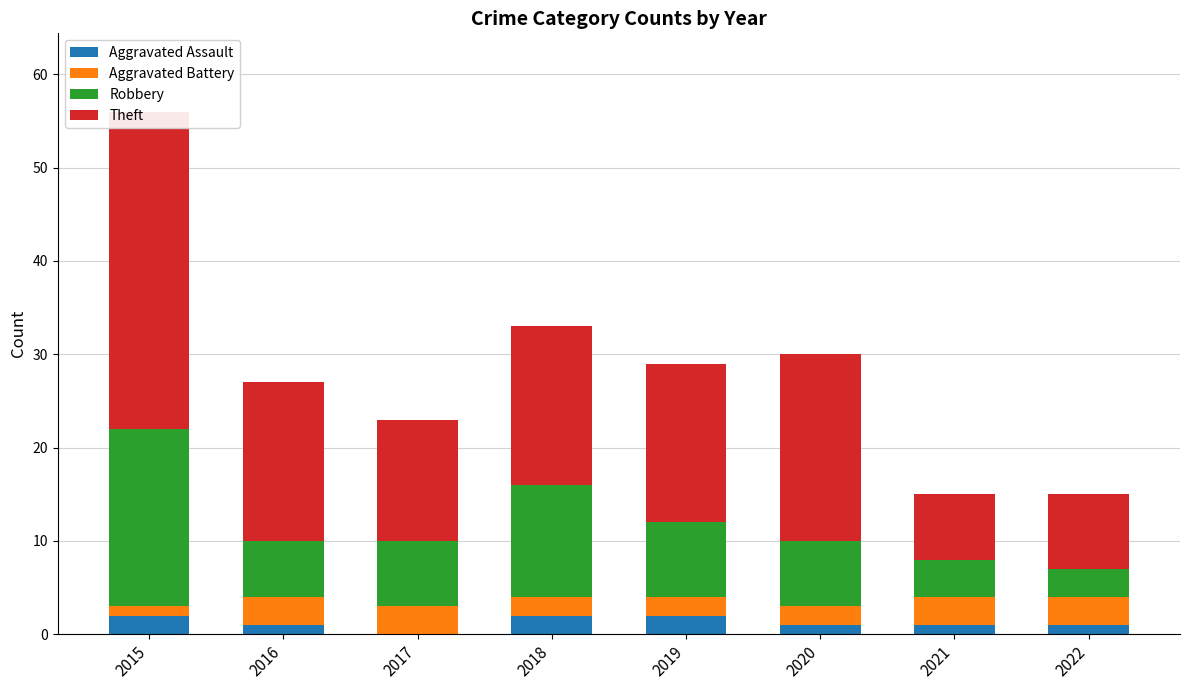

Which label corresponds to the smallest value in the chart?

2017